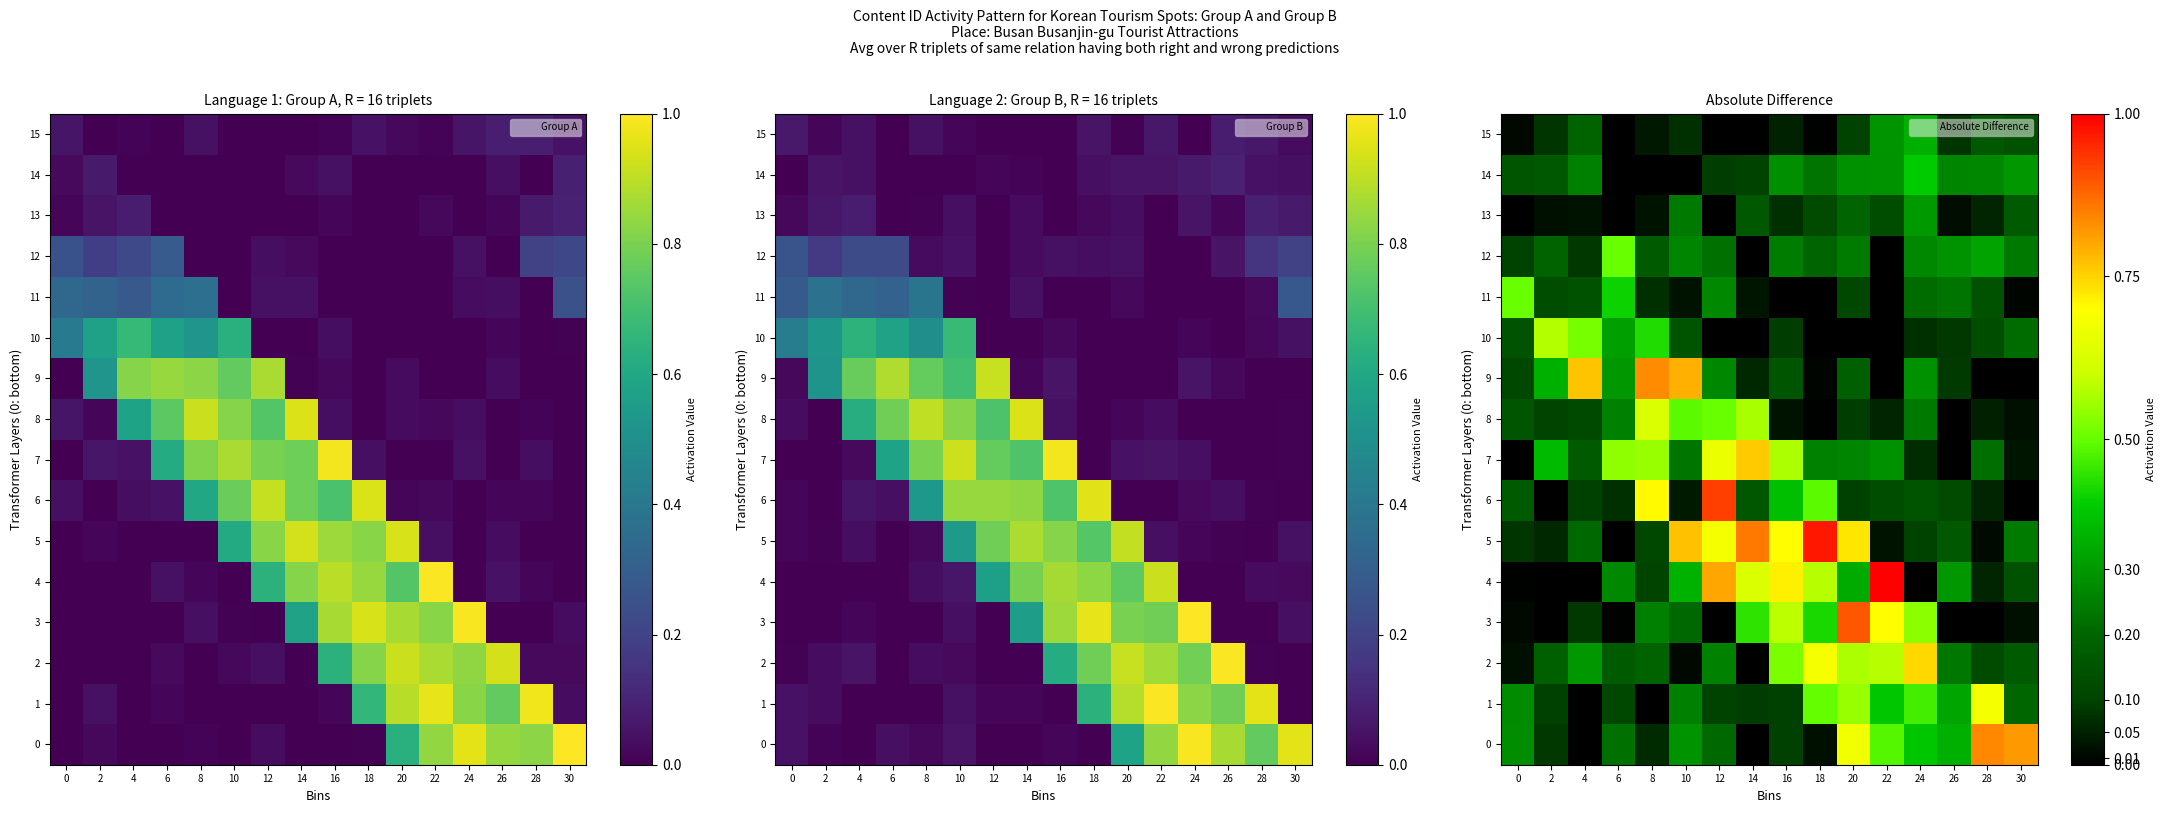

What is the average value of the 12 series?

0.2